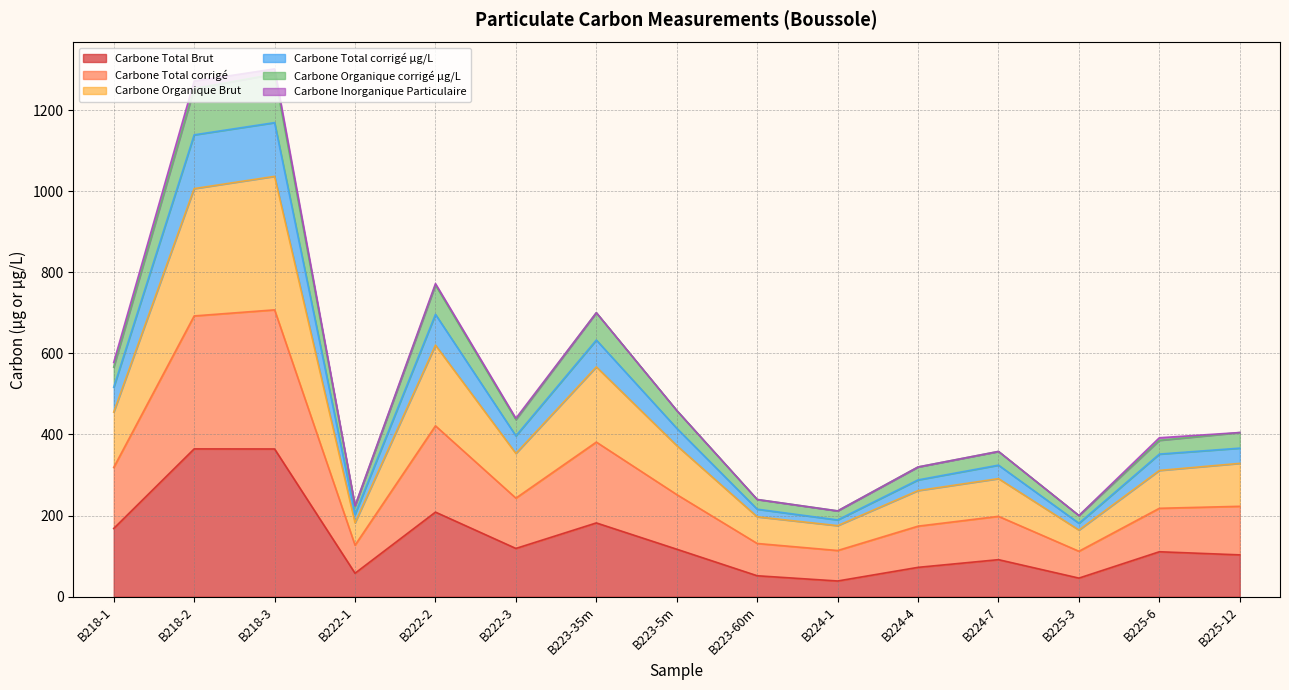

What is the minimum value for Carbone Total Brut?

38.8